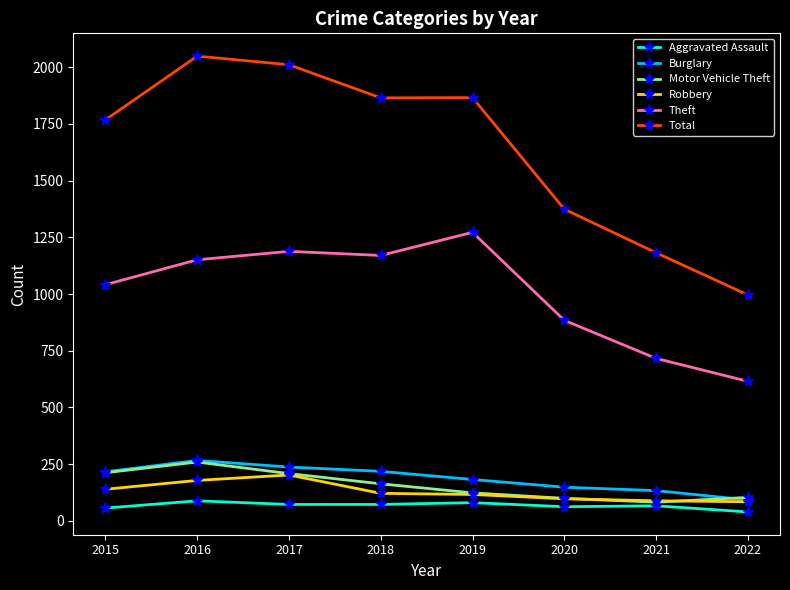

At which label does Robbery first exceed 121?

2015